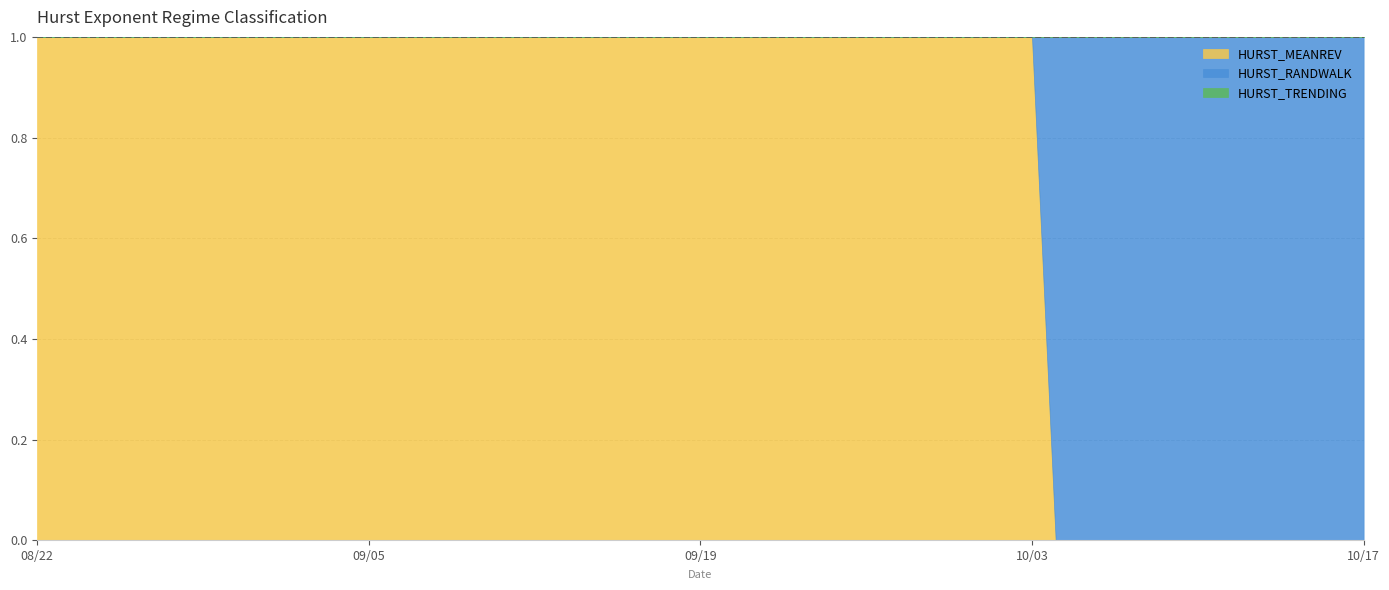

True or false: HURST_TRENDING and HURST_MEANREV intersect in this chart.

False